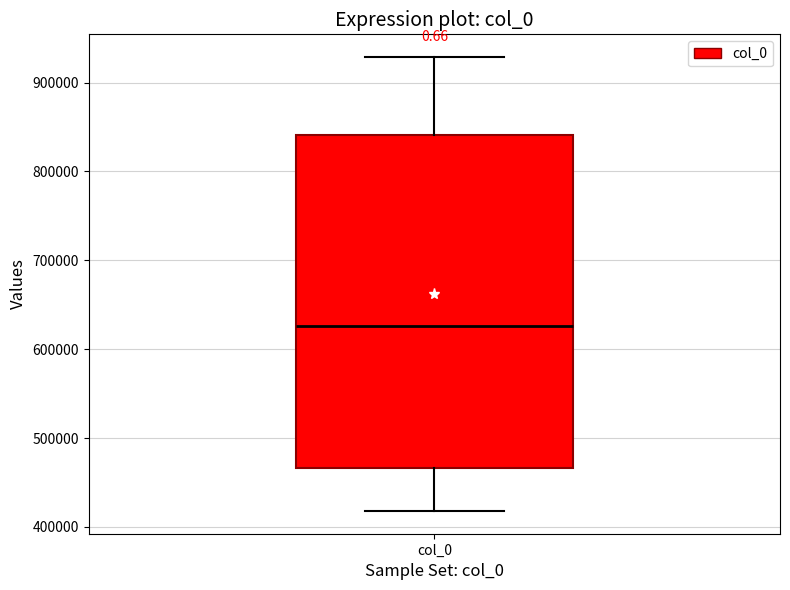

Where does the lower whisker of the box for col_0 end on the y-axis? The values are not printed on the chart, so give them approximately, as read against the axis.

420000